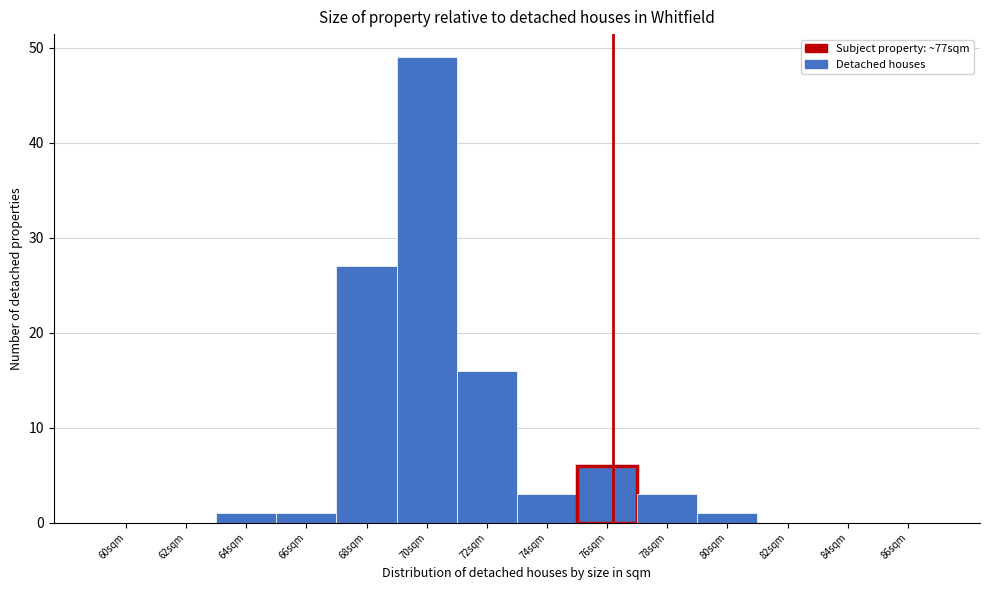

Reading left to right, what are all the values shown in this chart?

60sqm=0	62sqm=0	64sqm=1	66sqm=1	68sqm=27	70sqm=49	72sqm=16	74sqm=3	76sqm=6	78sqm=3	80sqm=1	82sqm=0	84sqm=0	86sqm=0